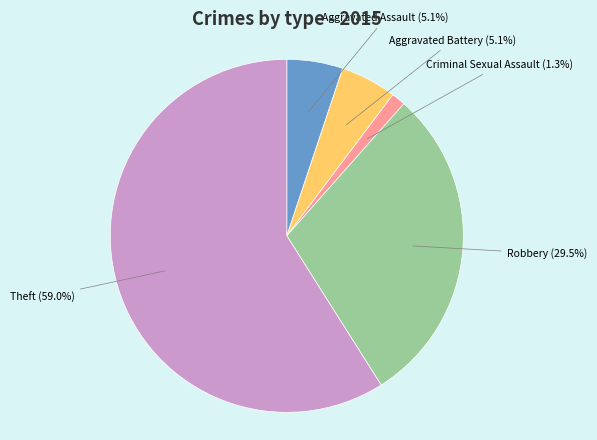

Which slice is the largest?

Theft